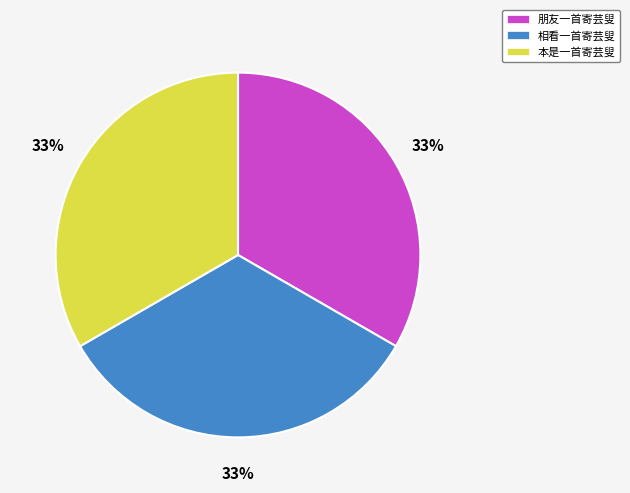

Do 朋友一首寄芸叟 and 本是一首寄芸叟 together represent more than half of the pie?

Yes